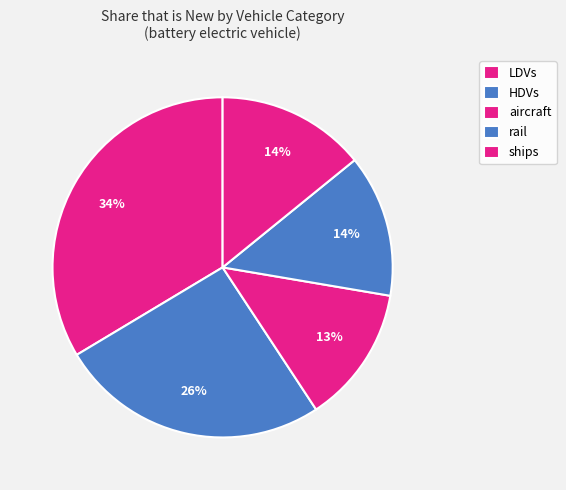

Is it true that HDVs is 38% of the pie?

False